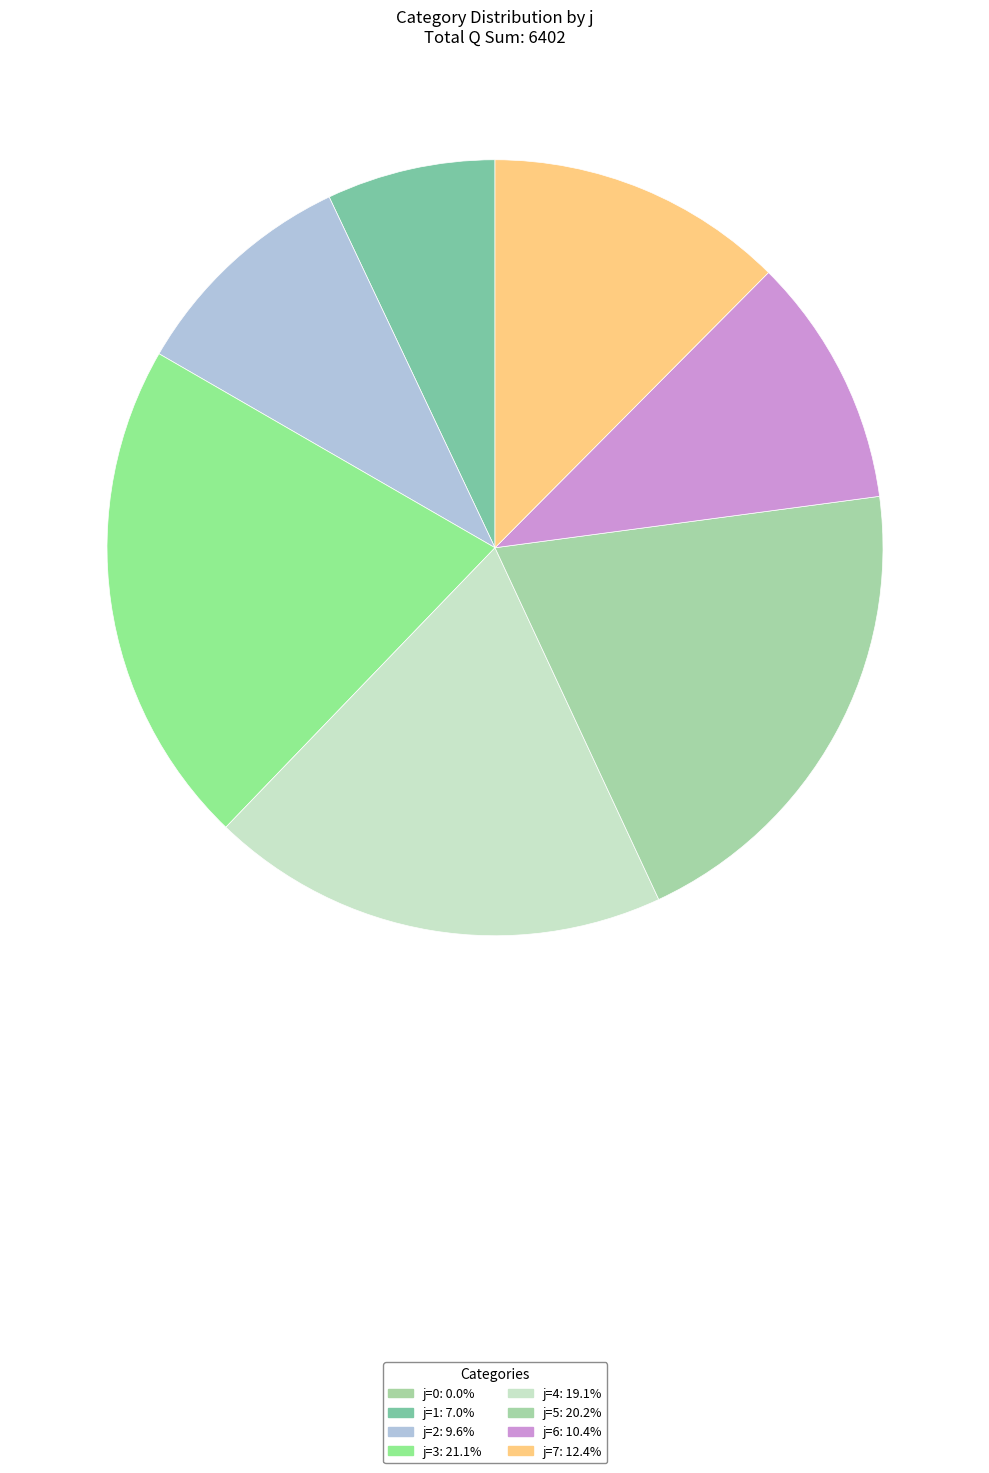

Which category has the biggest portion of the pie?

j=3